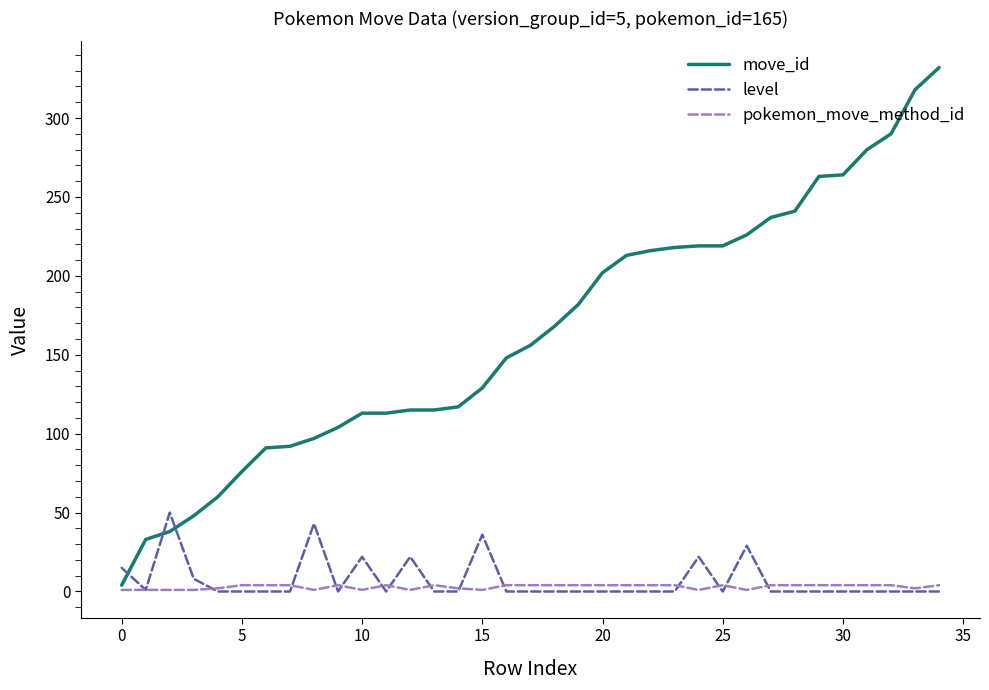

Which series has the largest total across all categories?

move_id